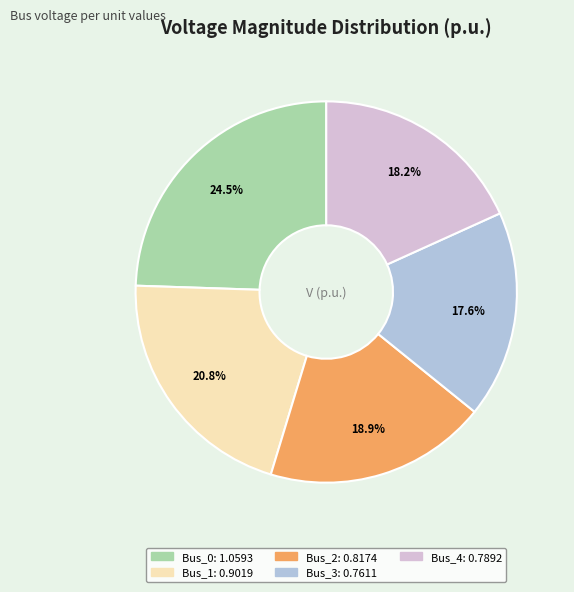

Do Bus_4 and Bus_3 together represent more than half of the pie?

No